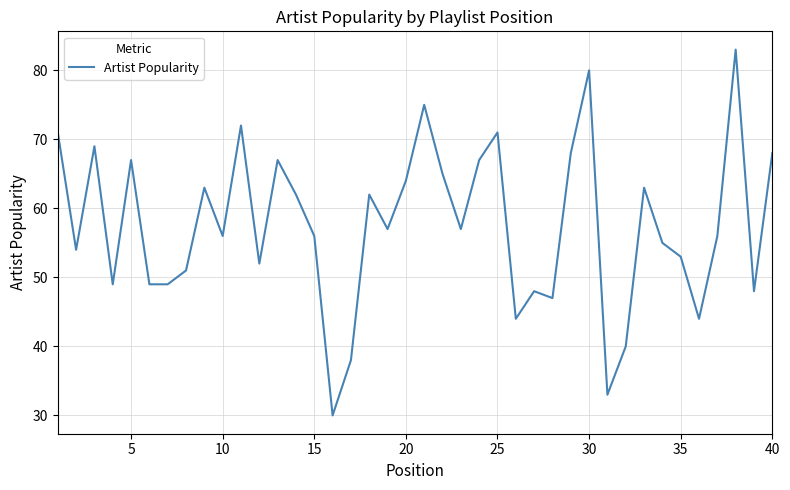

What is the smallest value displayed?

30